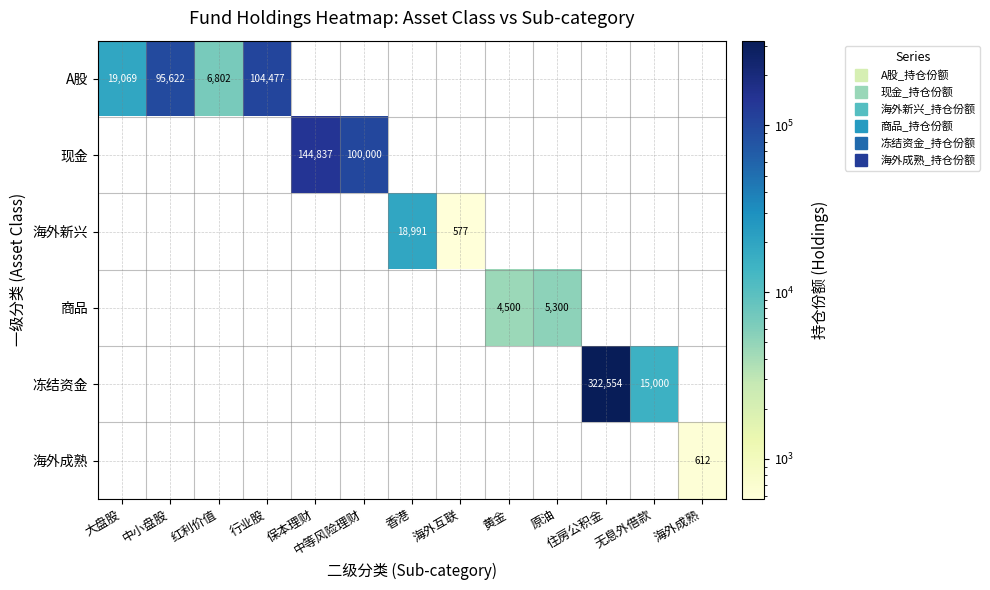

Rank the categories by 冻结资金 value from highest to lowest.

住房公积金, 无息外借款, 大盘股, 中小盘股, 红利价值, 行业股, 保本理财, 中等风险理财, 香港, 海外互联, 黄金, 原油, 海外成熟